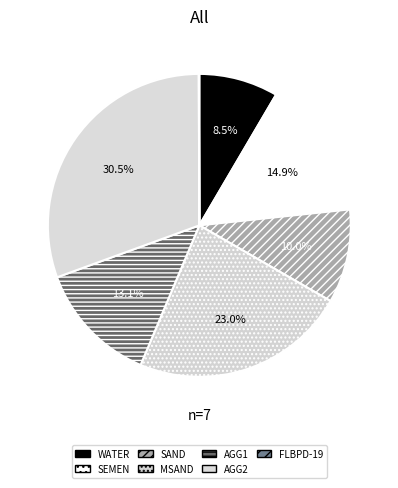

To the nearest percent, what is the combined percentage of SAND and AGG1?

23%